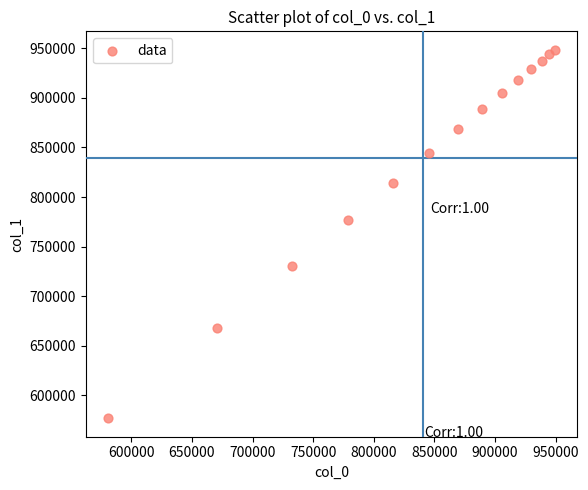

What is the range of X values (max minus min)?

368560.7